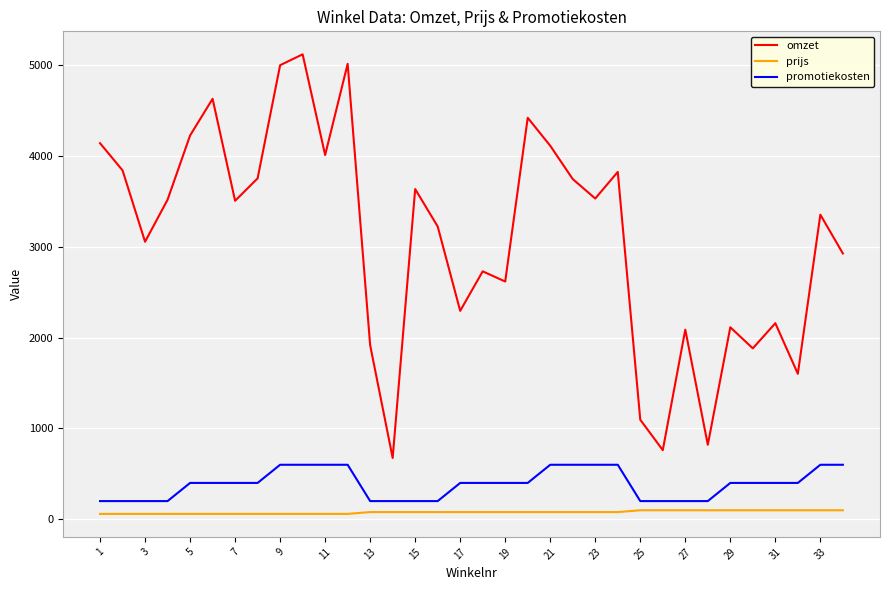

Rank the series by their maximum value, from highest to lowest.

omzet, promotiekosten, prijs